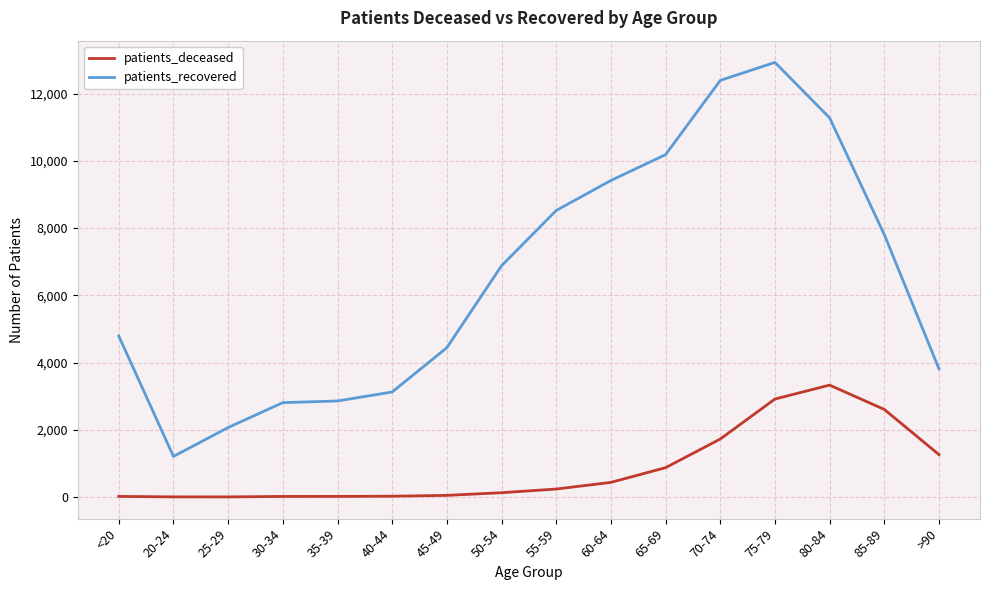

True or false: patients_deceased and patients_recovered cross at least once.

False